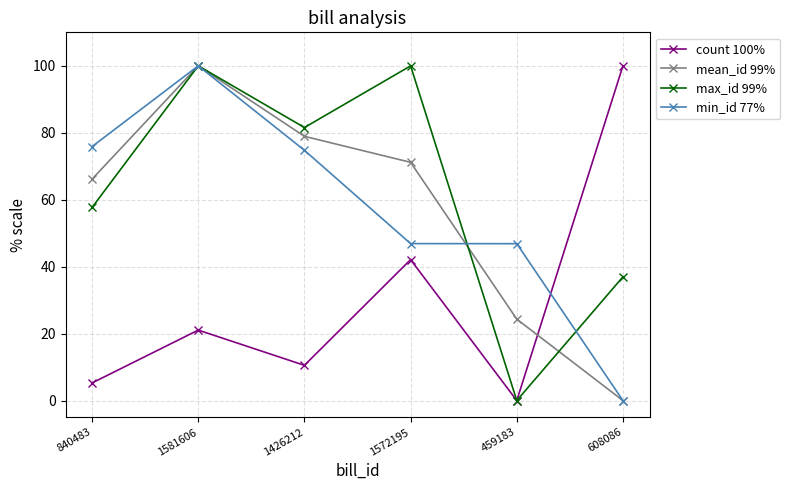

The value of mean_id 99% at 1572195 is 71.2. True or false?

True